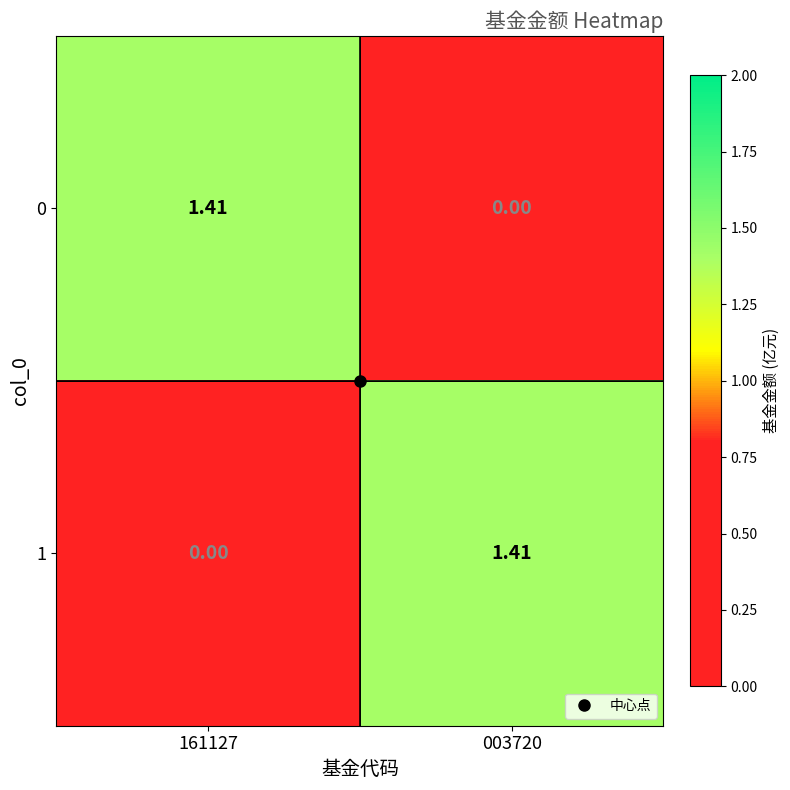

Reading right to left, extract all data points from this chart.

0: 003720=0.0	161127=1.4
1: 003720=1.4	161127=0.0